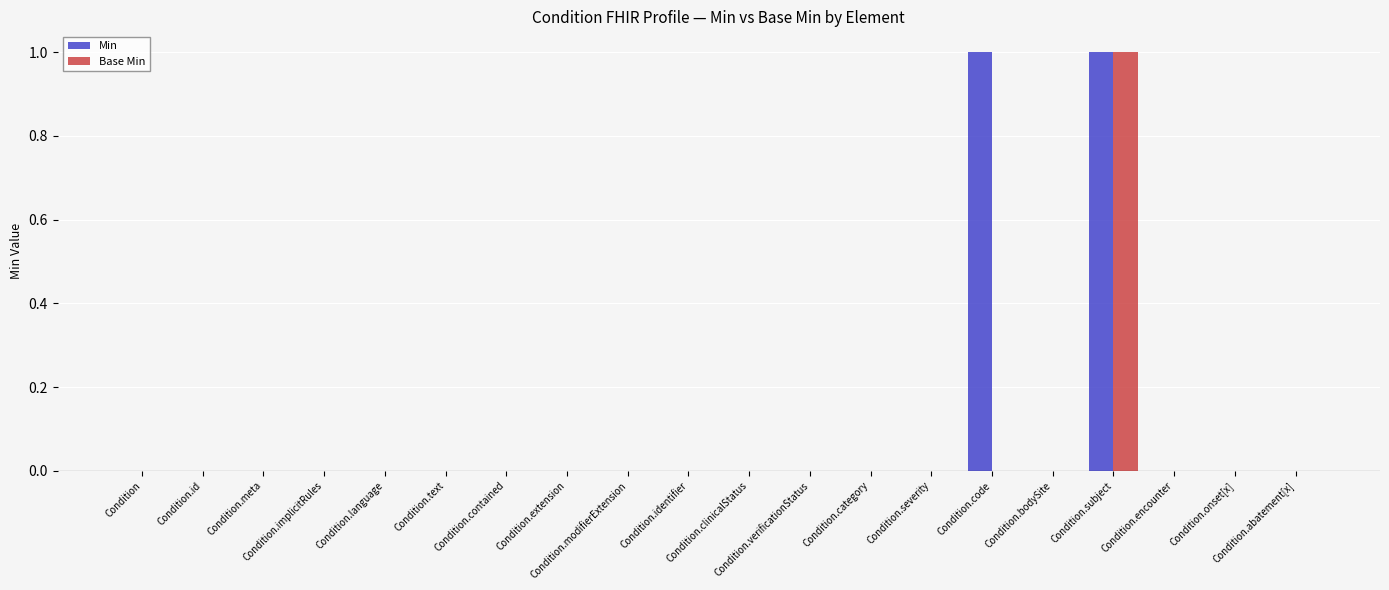

How many positive values does the Base Min series have?

1